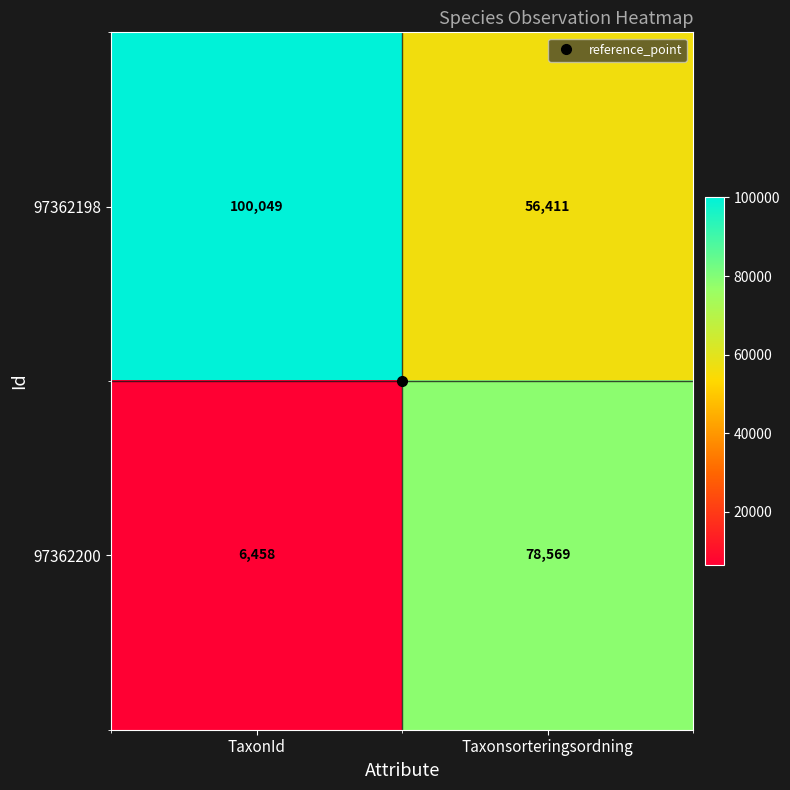

Is the value of 97362200 at TaxonId greater than the value of 97362198 at TaxonId?

No